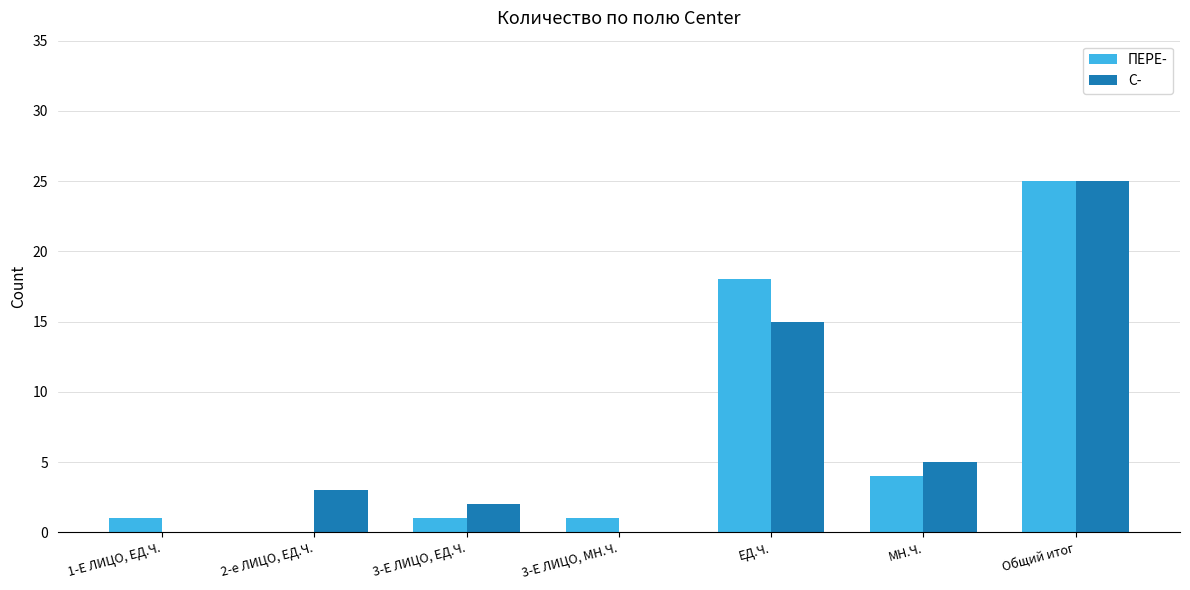

What is the total value across all series at МН.Ч.?

9